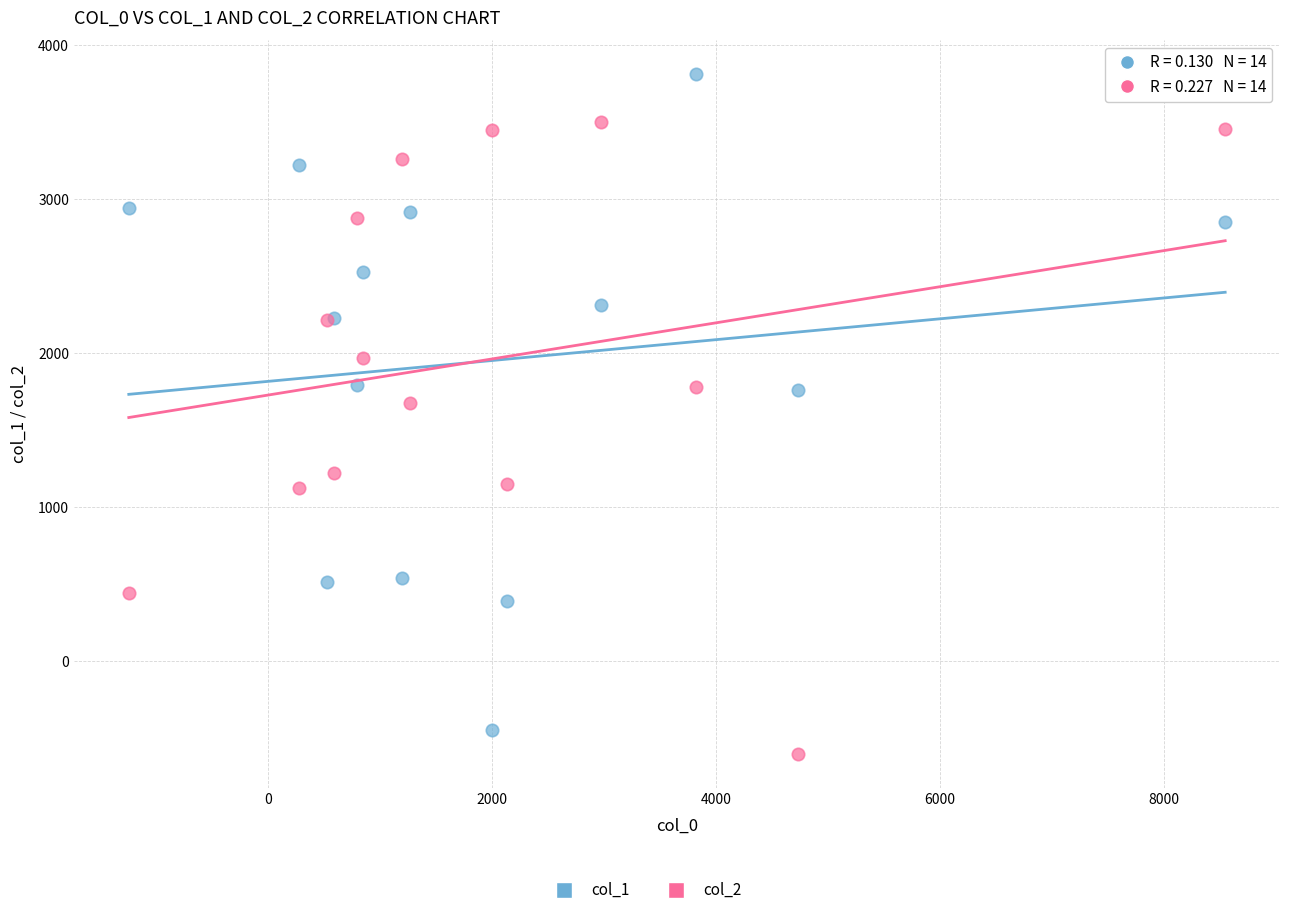

Across all series, what Y value is closest to 1605?

1674.7